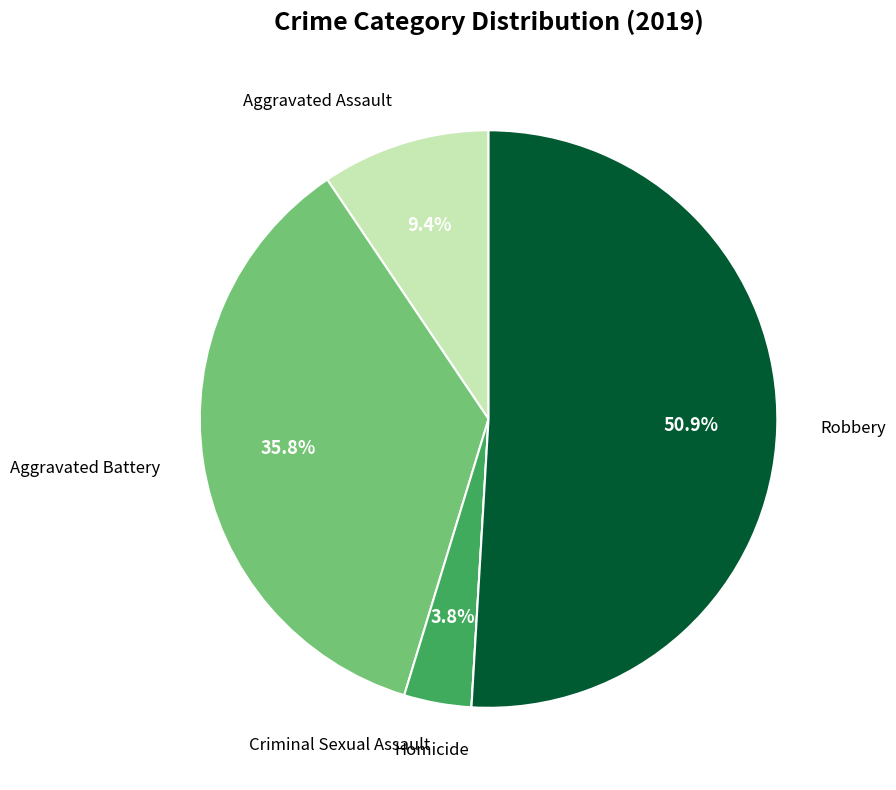

Is there any slice that represents more than half of the pie?

Yes